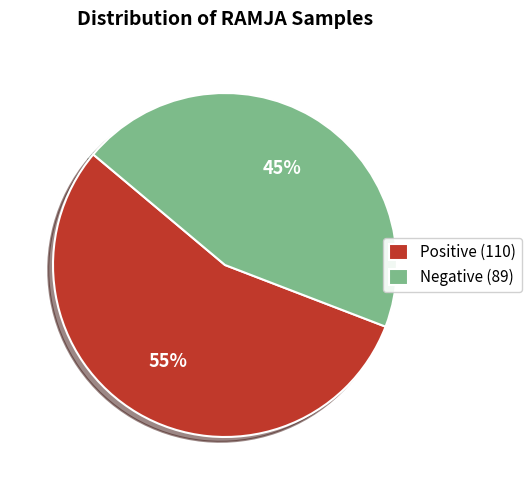

Which slice is the smallest?

Negative